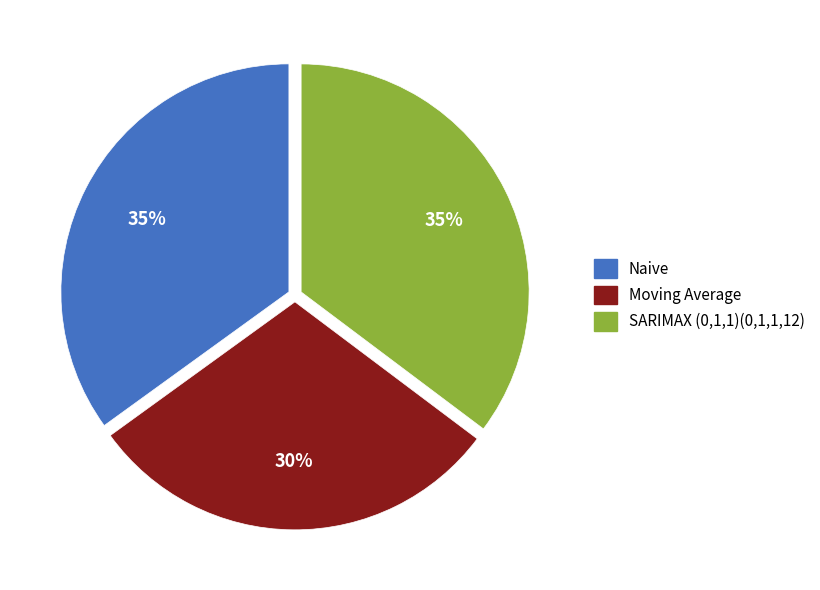

How many segments does this pie chart have?

3